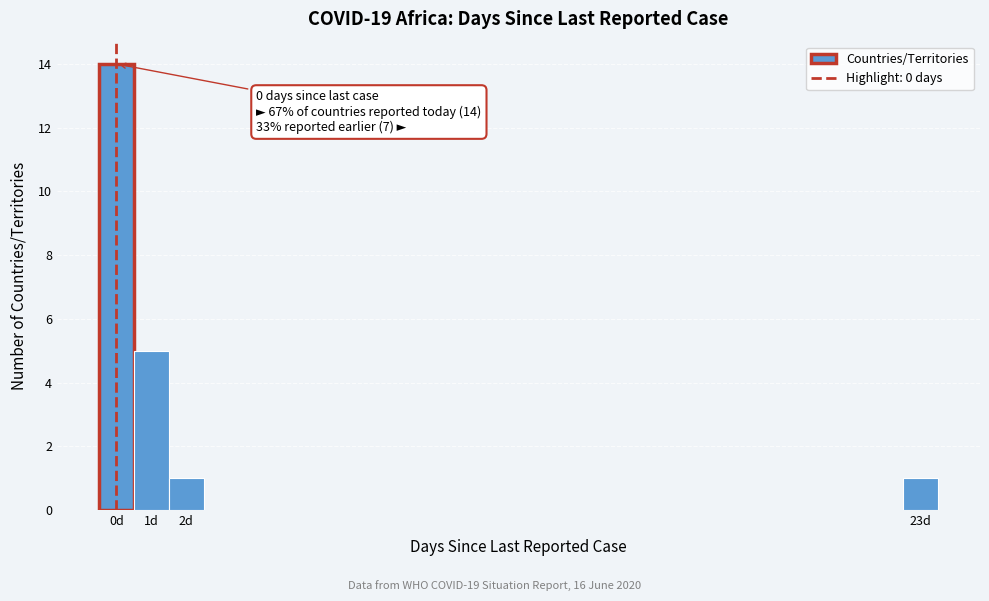

Over which range of the x-axis is the bar tallest?

-0.5 to 0.5